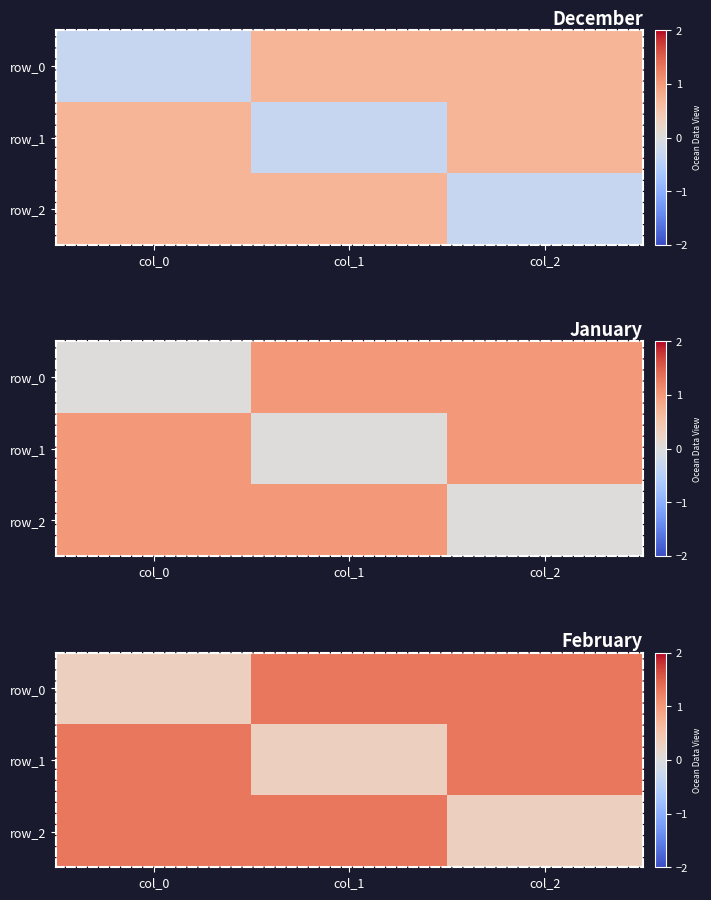

Which series changed the most between col_0 and col_2?

row_0